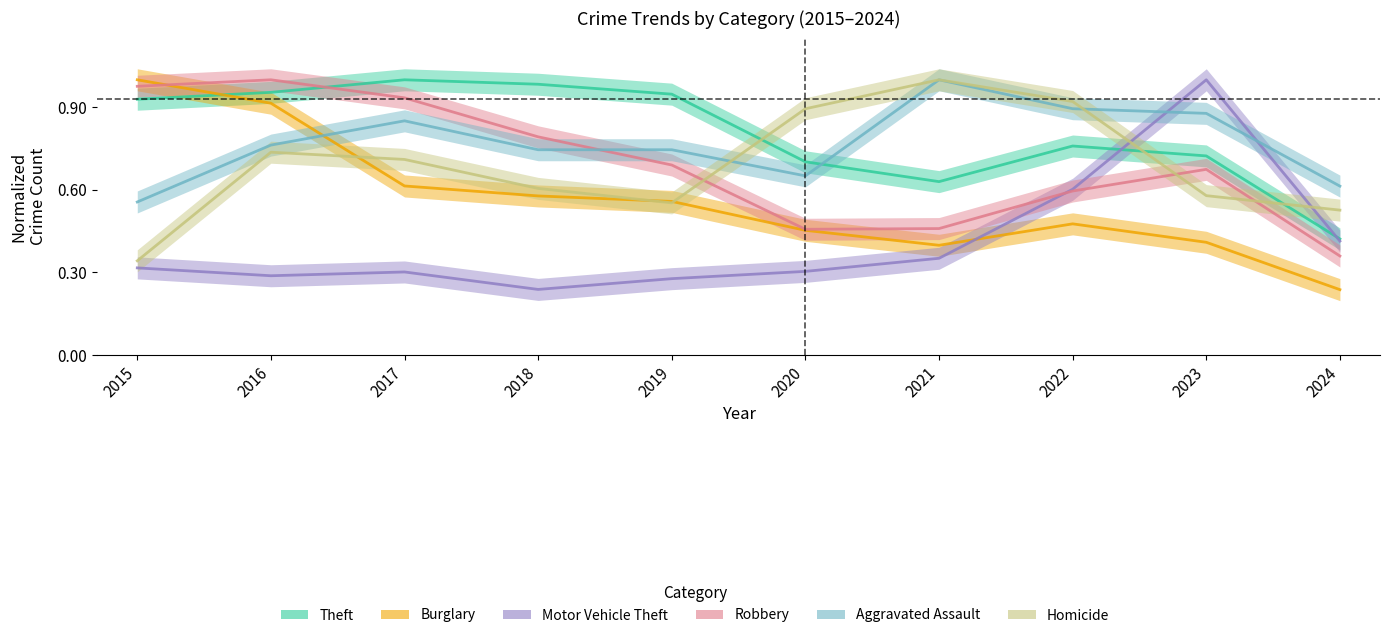

Which series has the widest spread of values?

Burglary